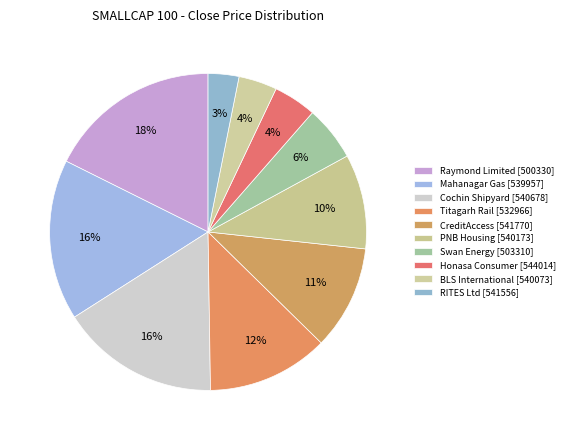

Is it true that Cochin Shipyard [540678] is 2% of the pie?

False